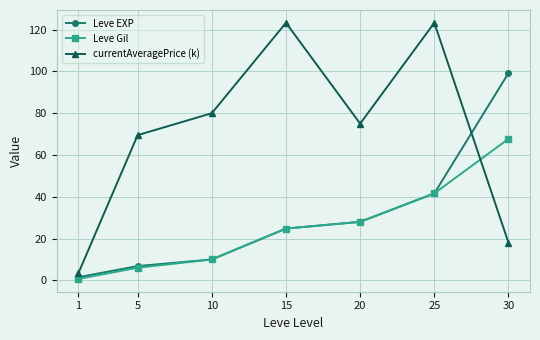

Which series has the largest total across all categories?

currentAveragePrice (k)